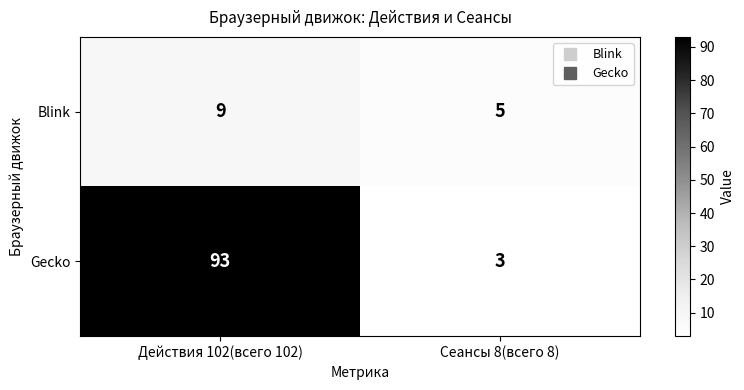

What is the total value across all series at Действия 102(всего 102)?

102